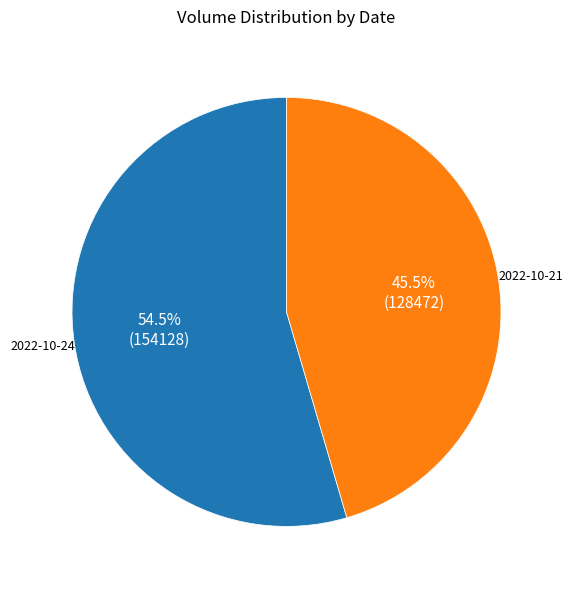

Which has a higher value, 2022-10-21 or 2022-10-24?

2022-10-24